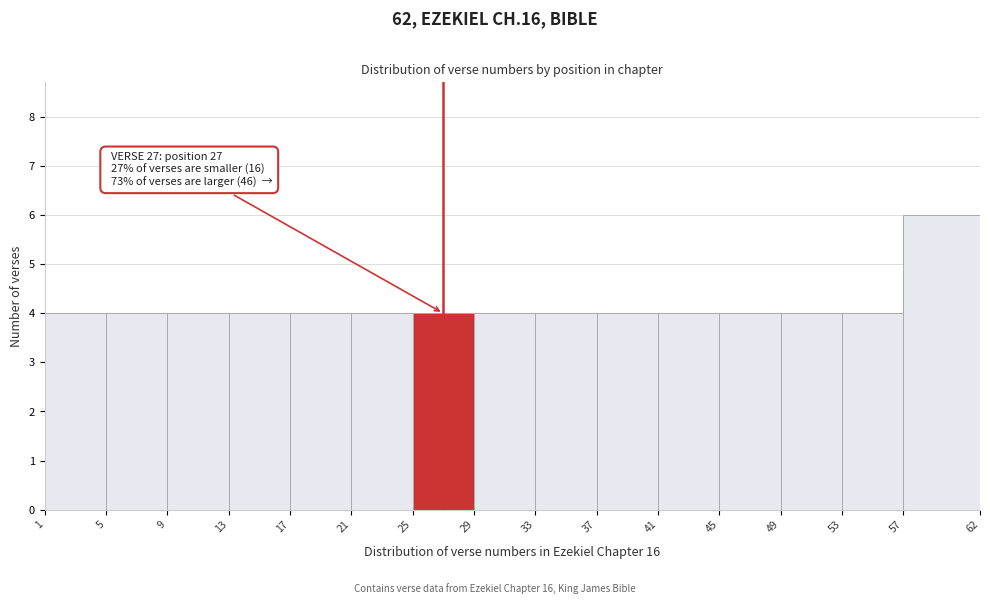

Over which range of the x-axis is the bar tallest?

57 to 62